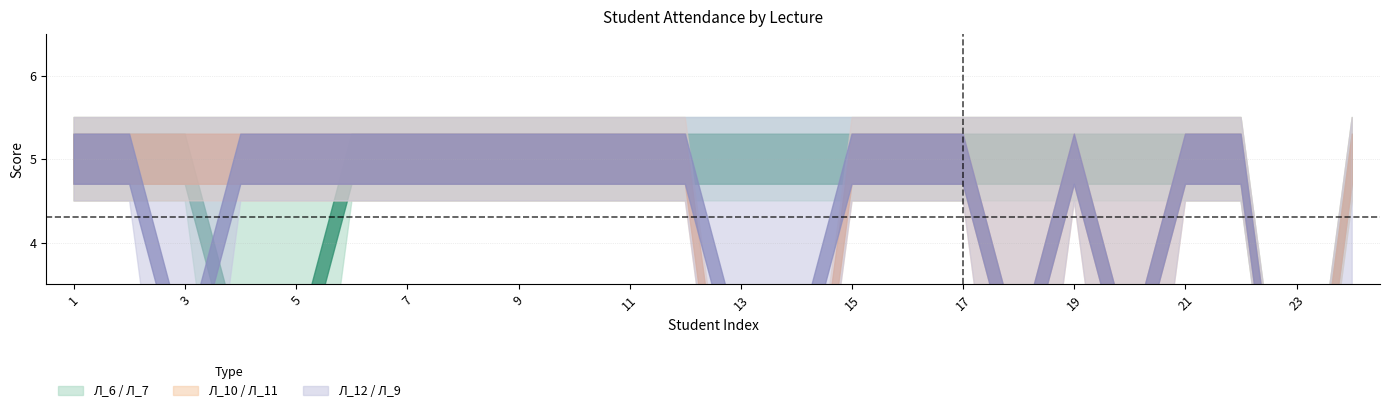

What is the highest value of the Л_10 series?

5